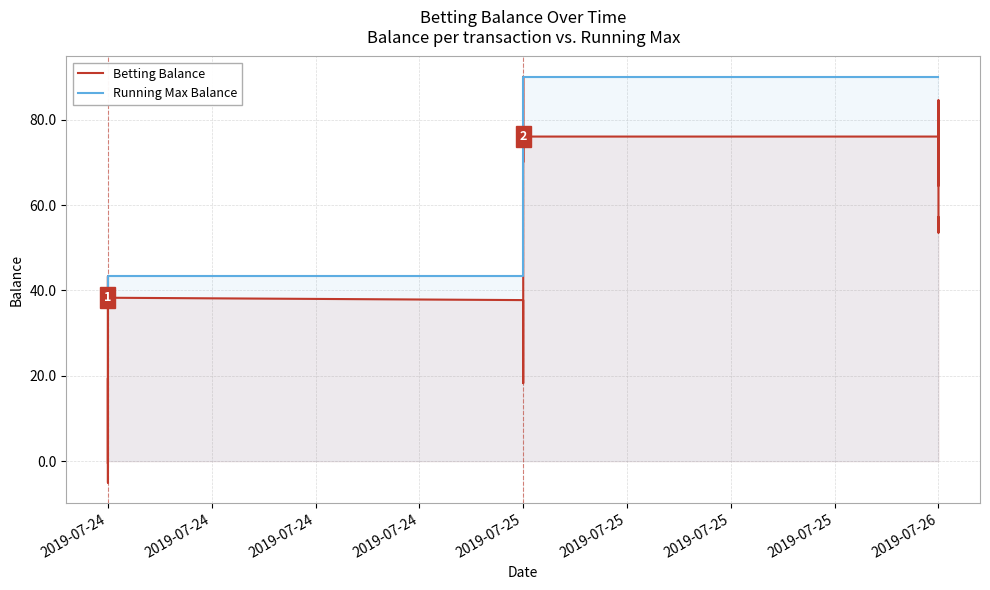

What is the total value across all series at 2019-07-25?

81.0